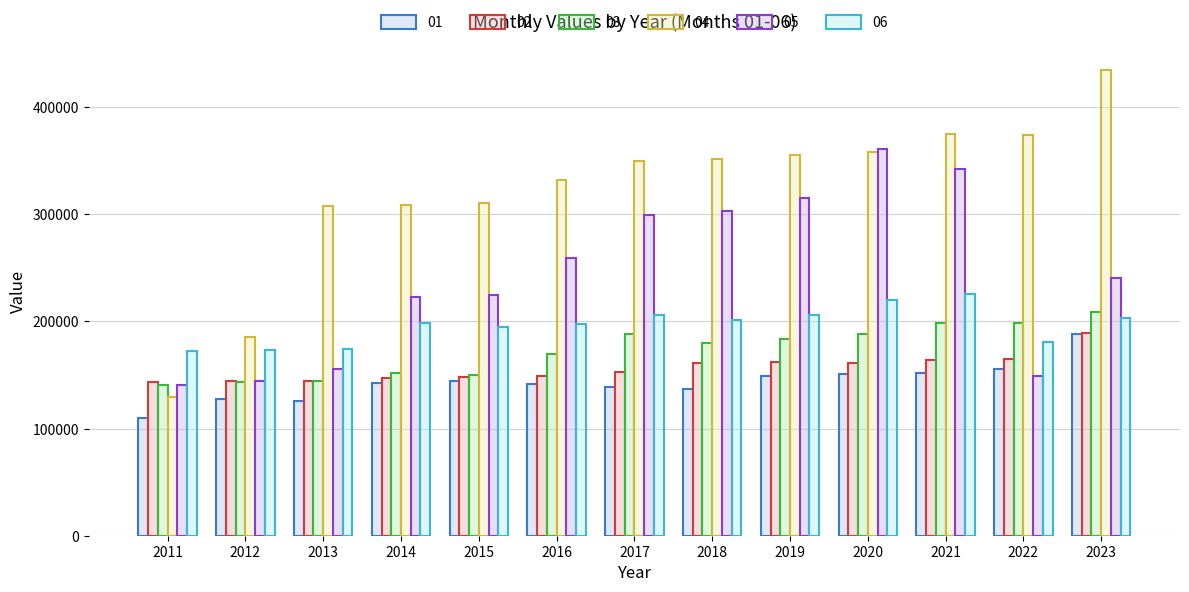

Count the number of categories in the chart.

13